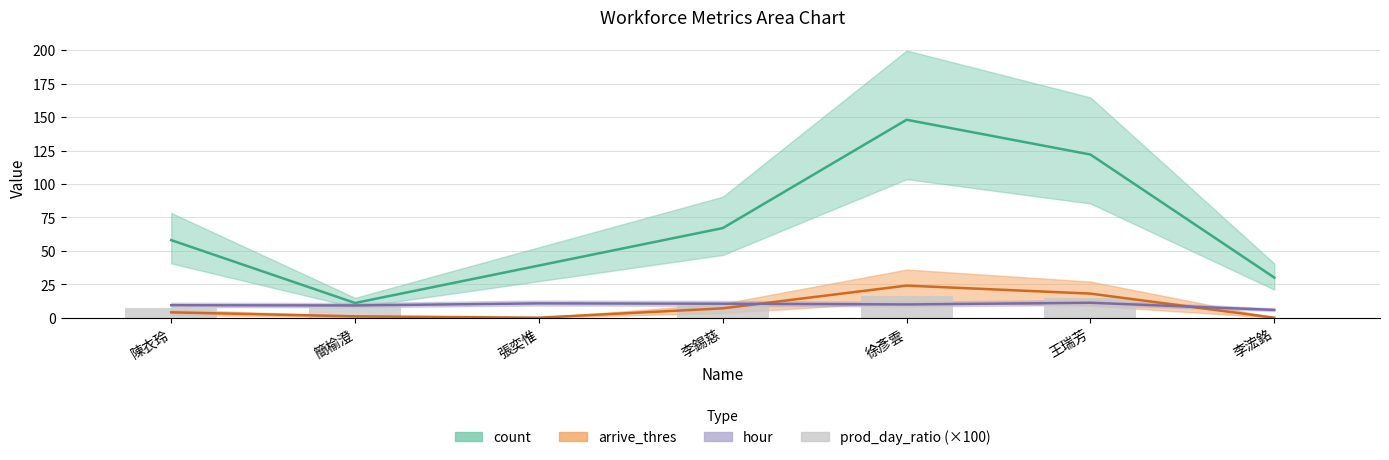

Reading left to right, list all the values displayed in this chart.

陳衣玲=6.9	簡榆澄=9.1	張奕惟=0.0	李錫慈=10.4	徐彥雲=16.2	王瑞芳=14.8	李浤銘=0.0